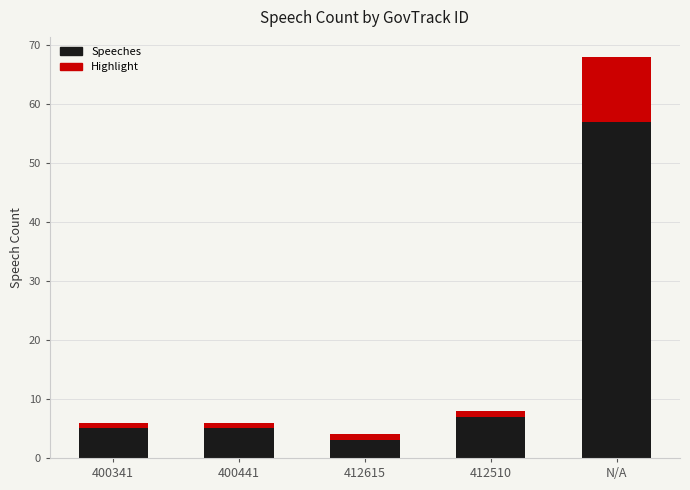

What is the total value across all series at 412615?

4